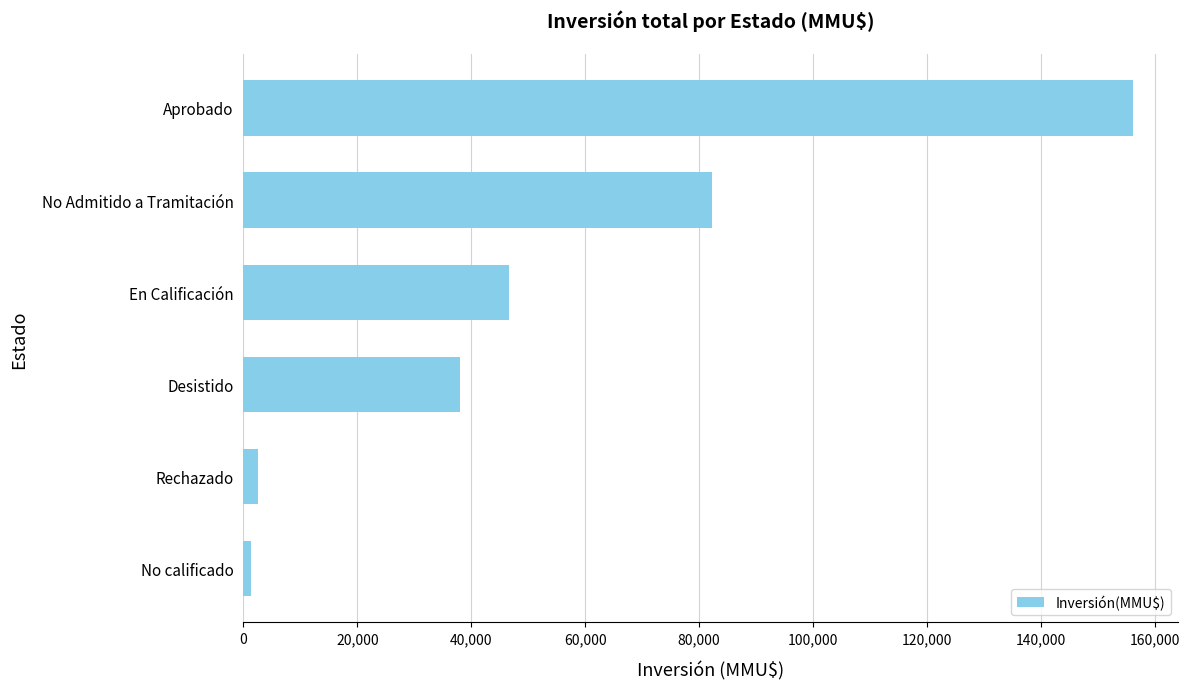

The value at Aprobado is 156229. True or false?

True